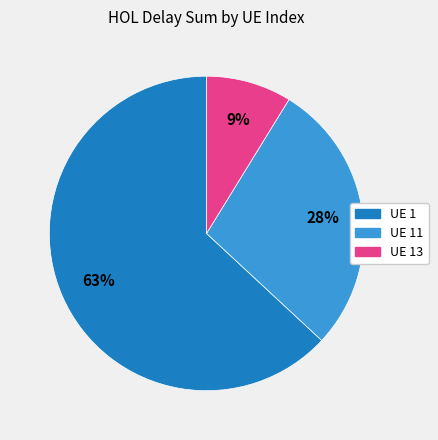

Is there a majority slice in this chart?

Yes